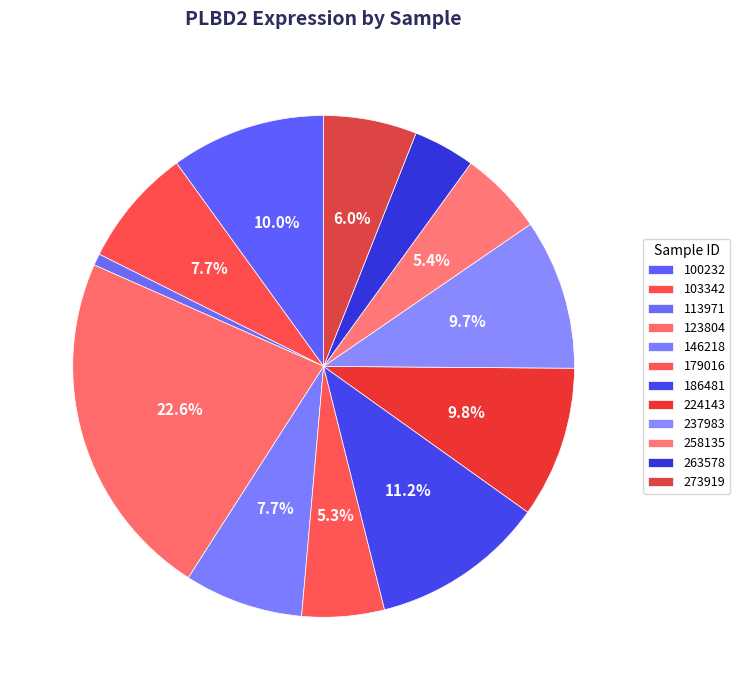

The 146218 slice represents 1% of the pie. True or false?

False